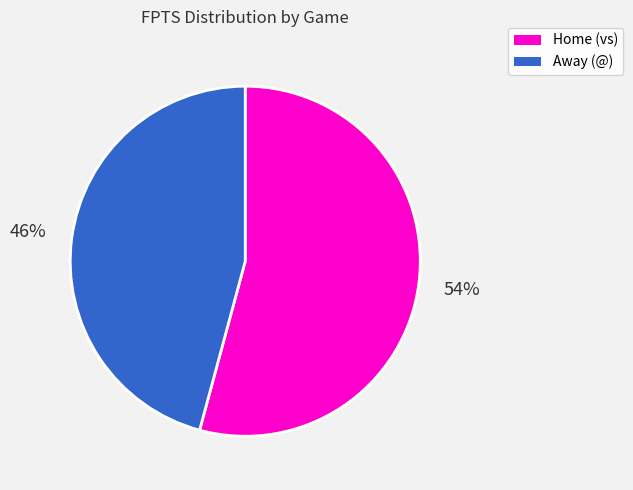

Is there a majority slice in this chart?

Yes